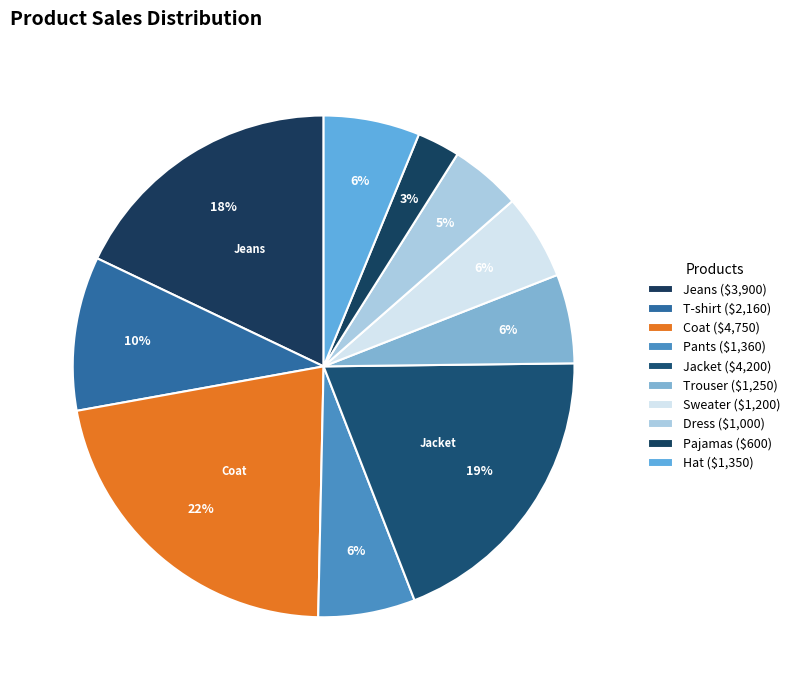

Which has a higher value, Dress or Pants?

Pants